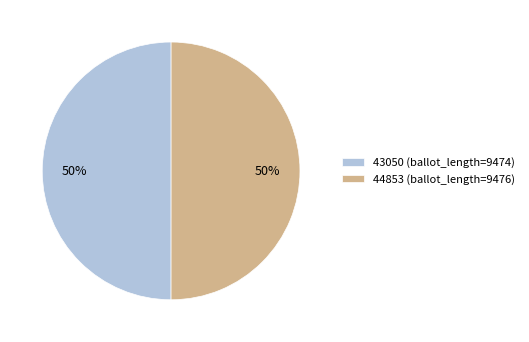

How many slices are in this pie chart?

2